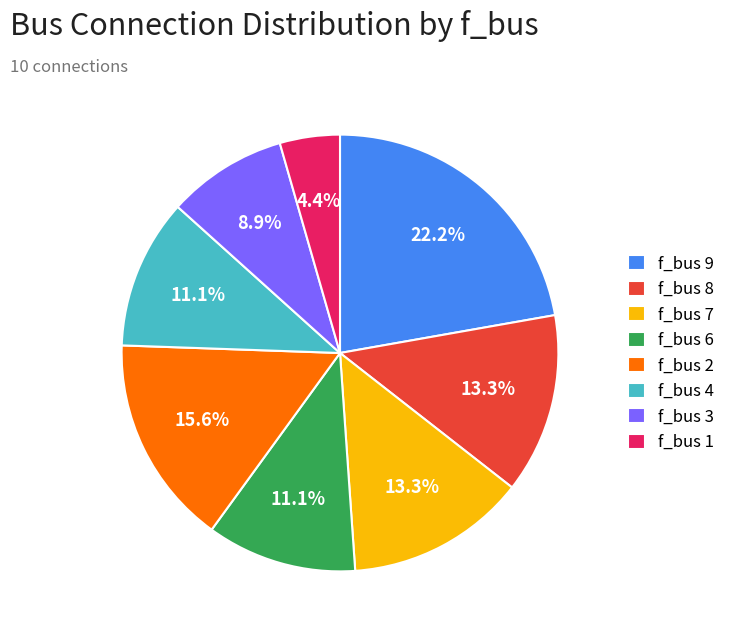

Is there any slice that represents more than half of the pie?

No